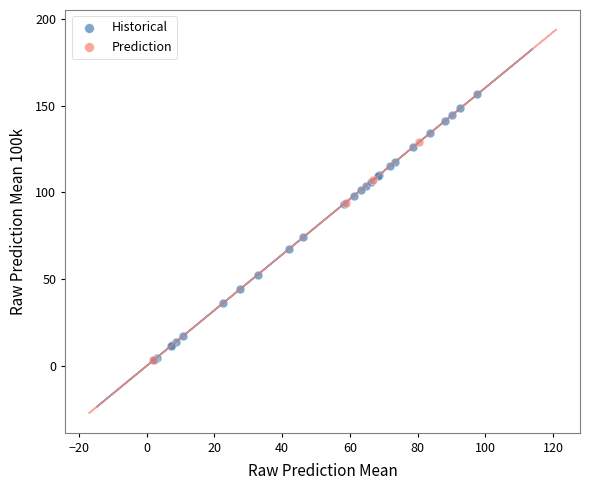

Which series contains the highest Y value?

Historical